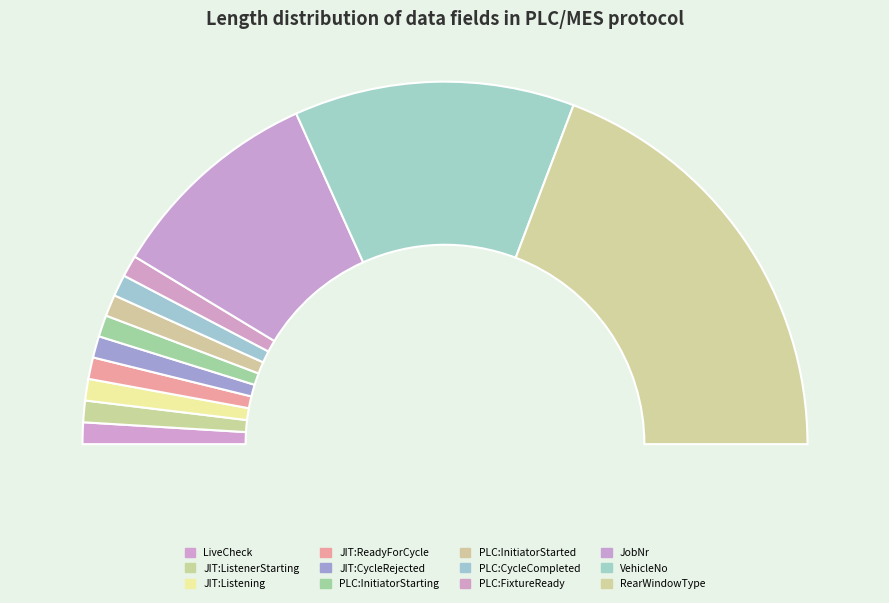

The JIT:CycleRejected slice represents 2% of the pie. True or false?

True